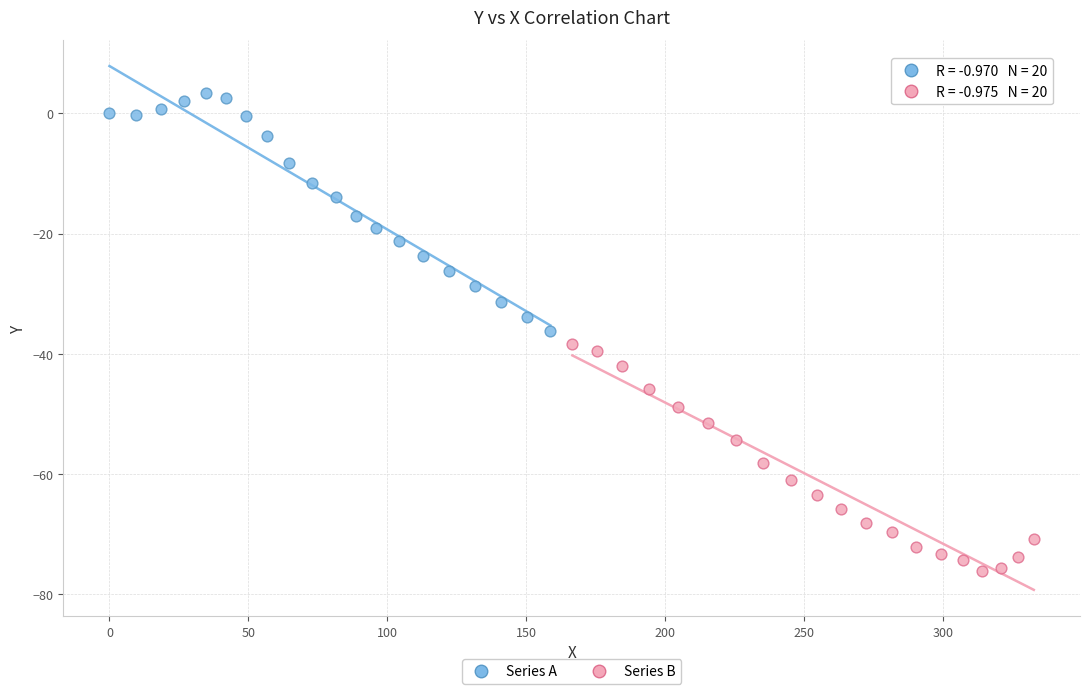

Which series contains the highest Y value?

Series A